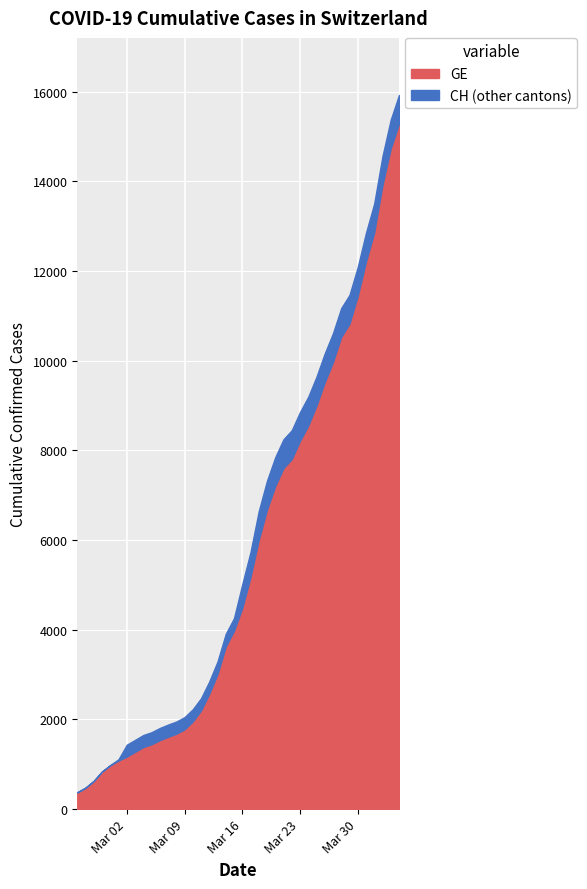

Where does the CH series first go above 5012?

21